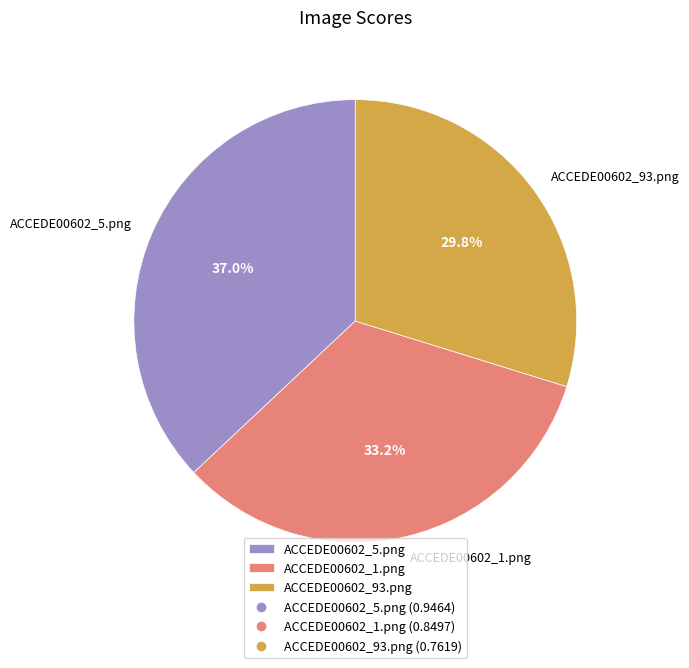

To the nearest percent, what is the difference between the ACCEDE00602_5.png and ACCEDE00602_1.png slice percentages?

4%